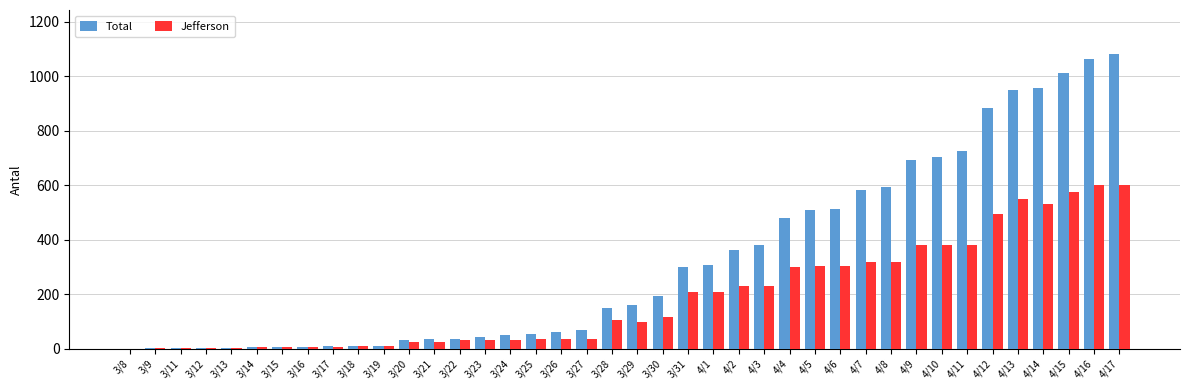

The value of Jefferson at 4/7 is 319. True or false?

True